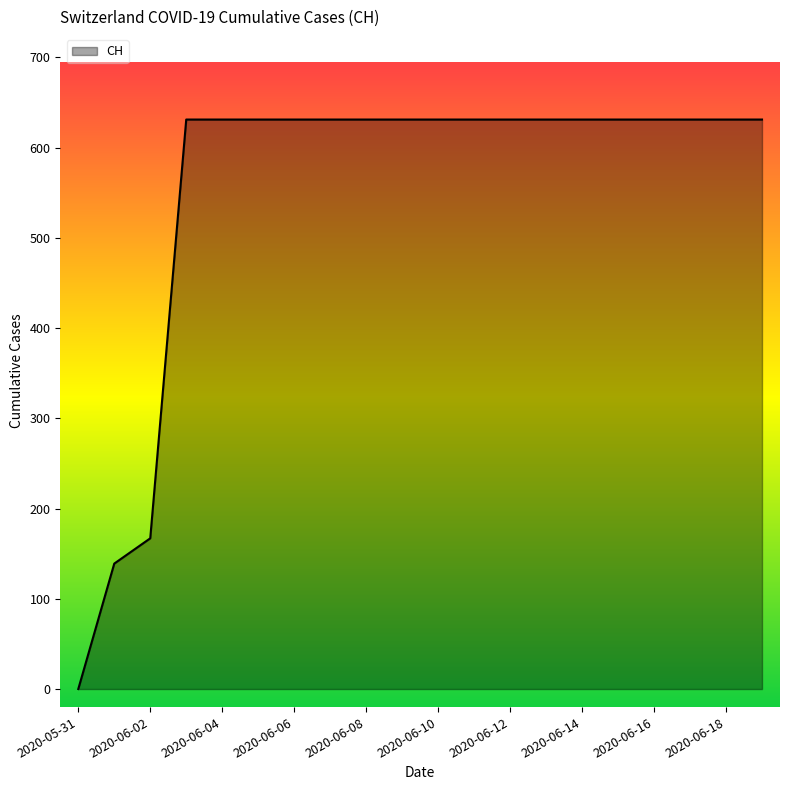

What is the greatest value displayed?

631